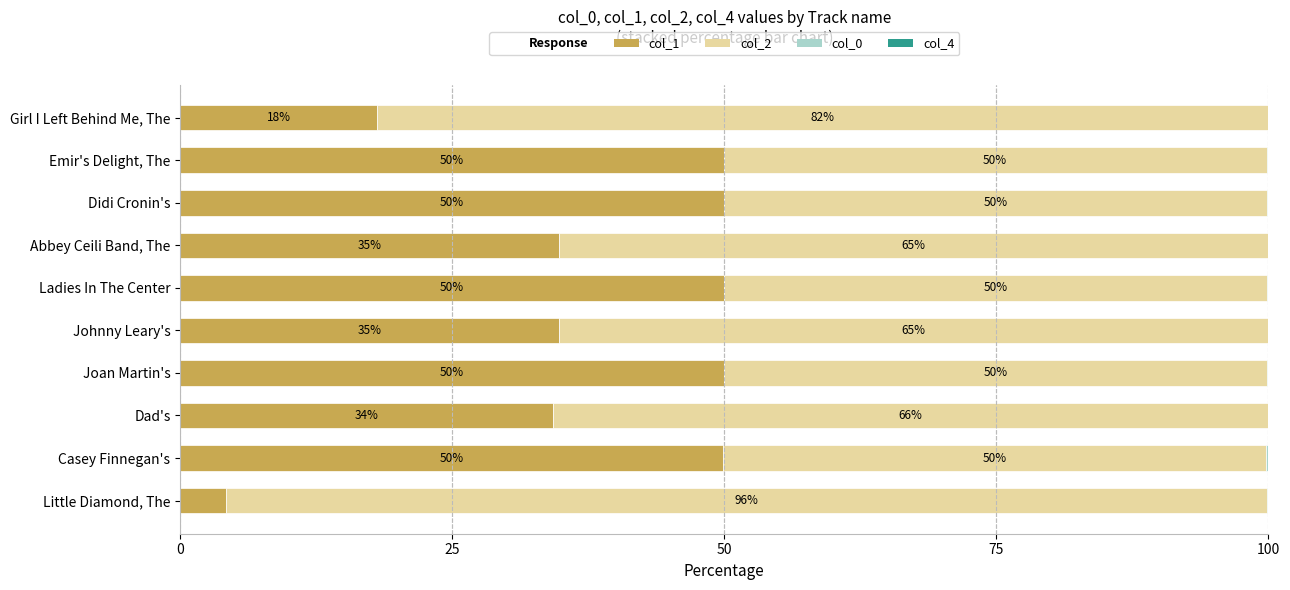

True or false: col_1 has a value of 85.1 at Emir's Delight, The.

False